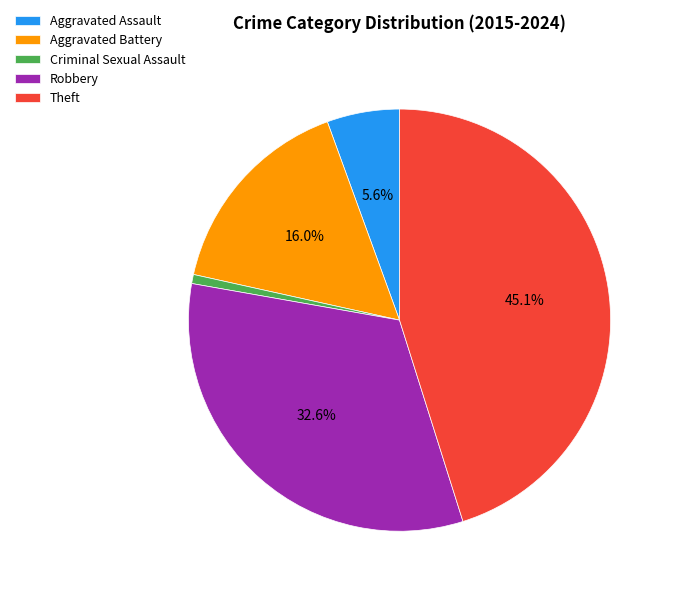

What is the smallest slice in the pie chart?

Criminal Sexual Assault